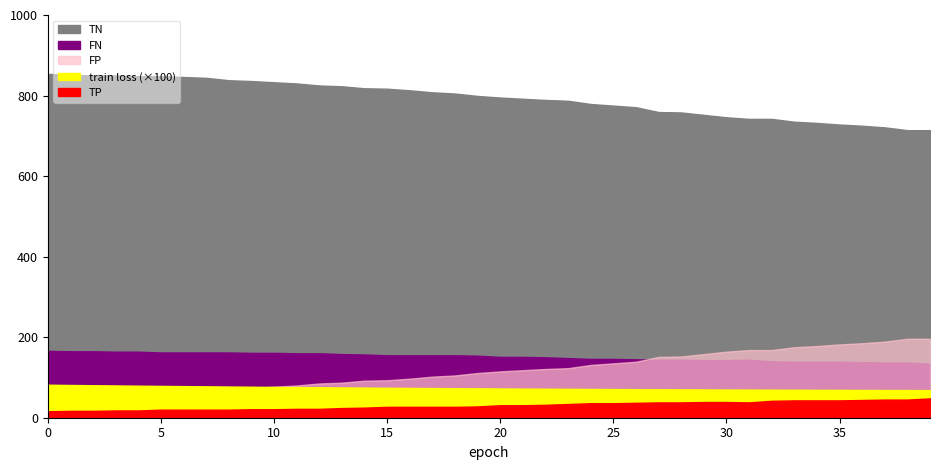

What is the maximum value shown in the chart?

854.0